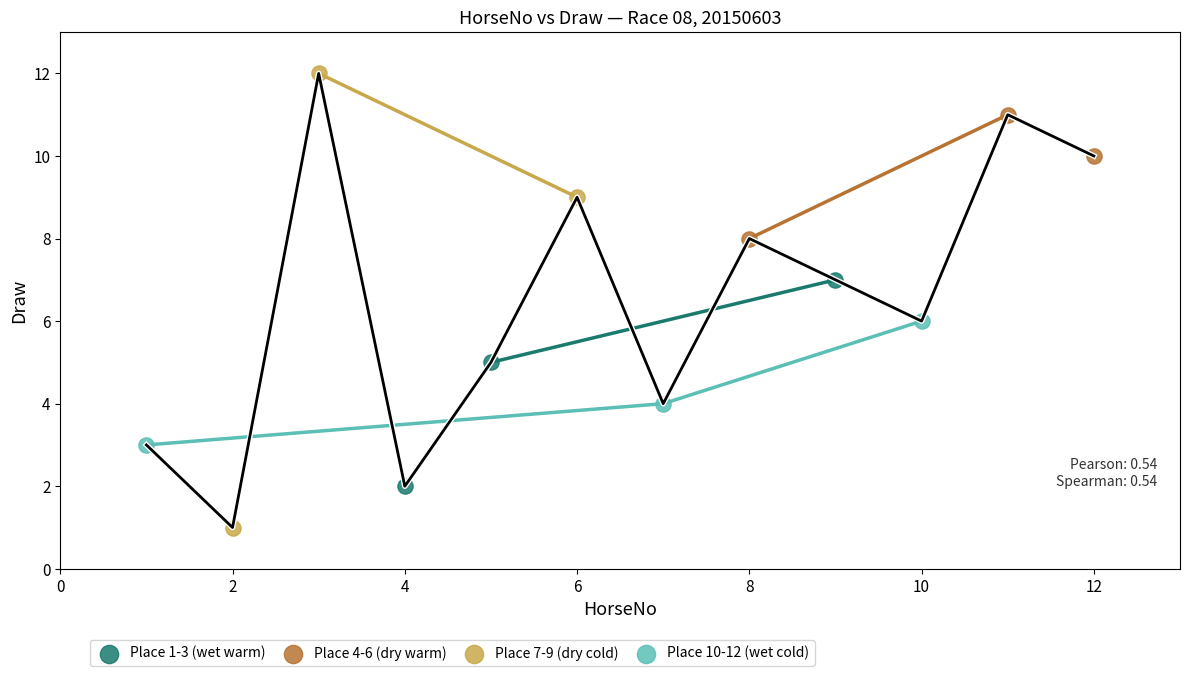

Which series contains the lowest Y value?

Place 7-9 (dry cold)